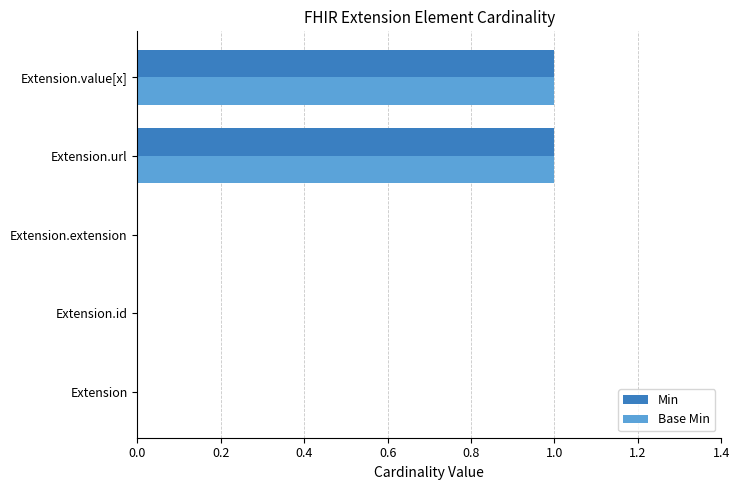

What is the sum of all Min values?

2